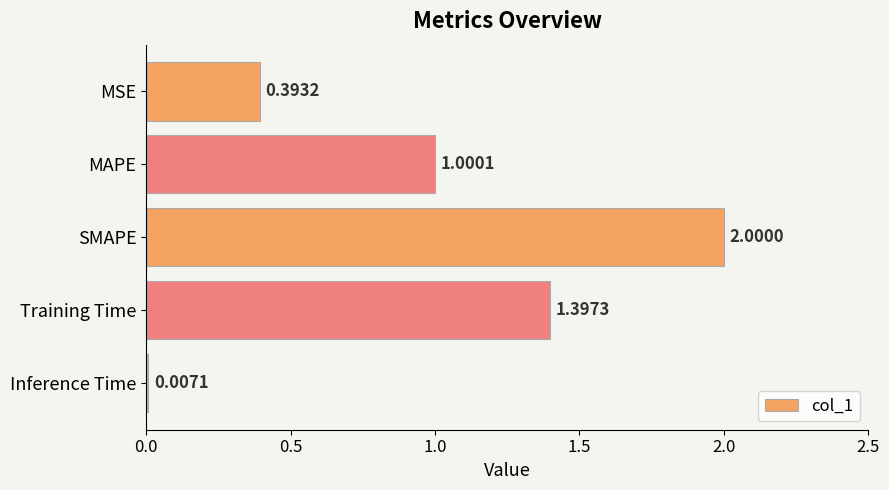

What is the sum of all values?

4.8